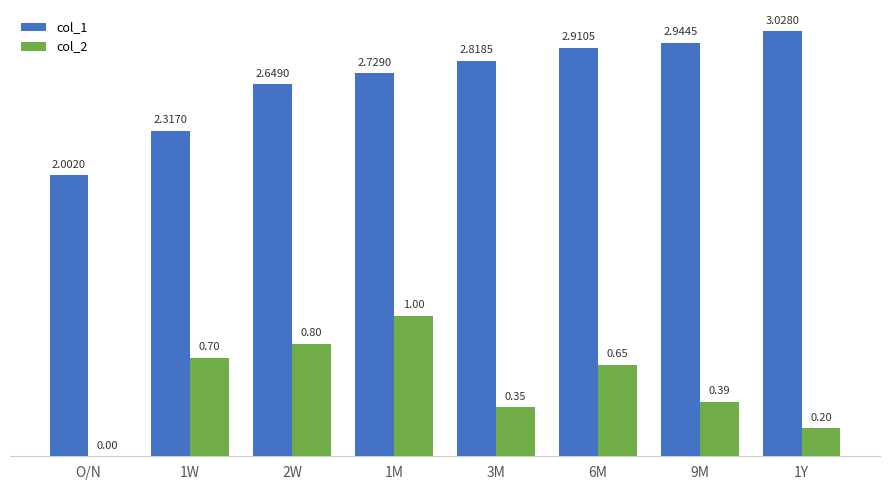

Between 1W and 1Y, which series saw the biggest shift?

col_1